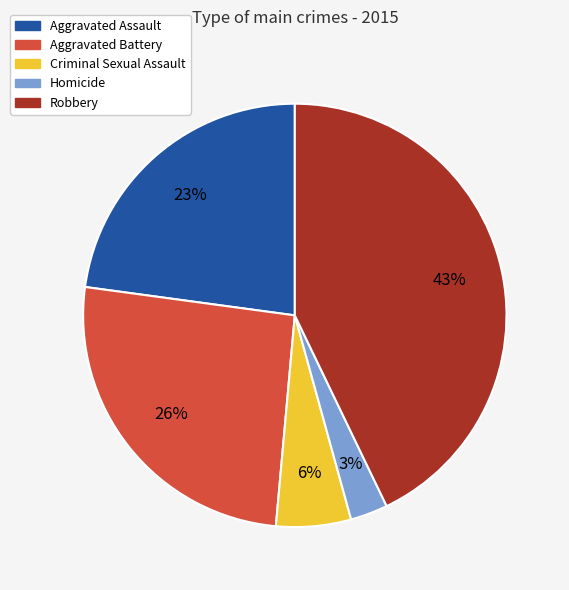

Which slice is the largest?

Robbery